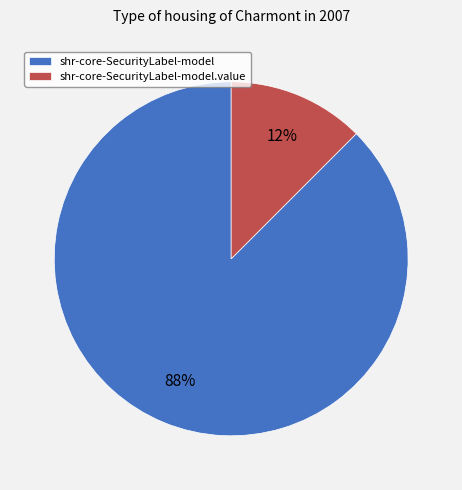

The shr-core-SecurityLabel-model.value slice represents 6% of the pie. True or false?

False